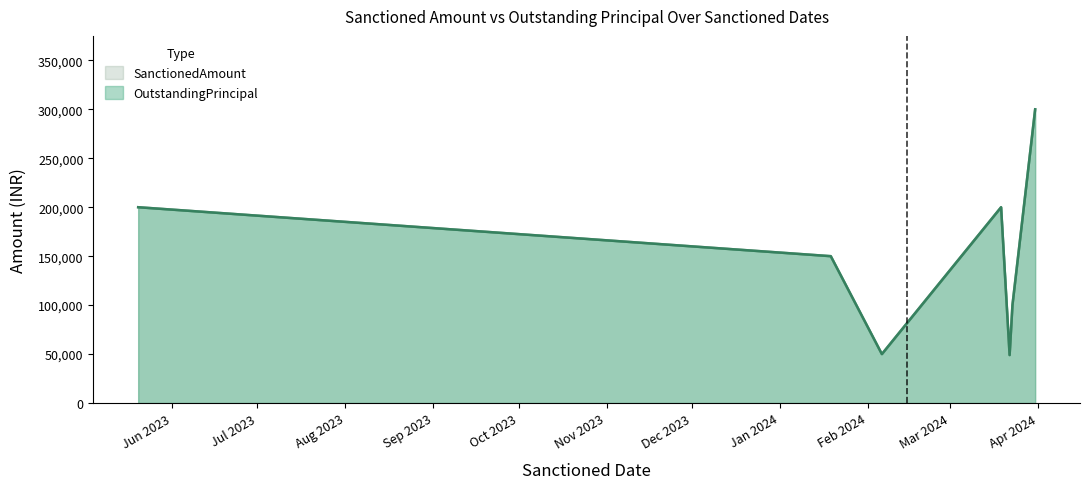

How many lines are shown in the chart?

2